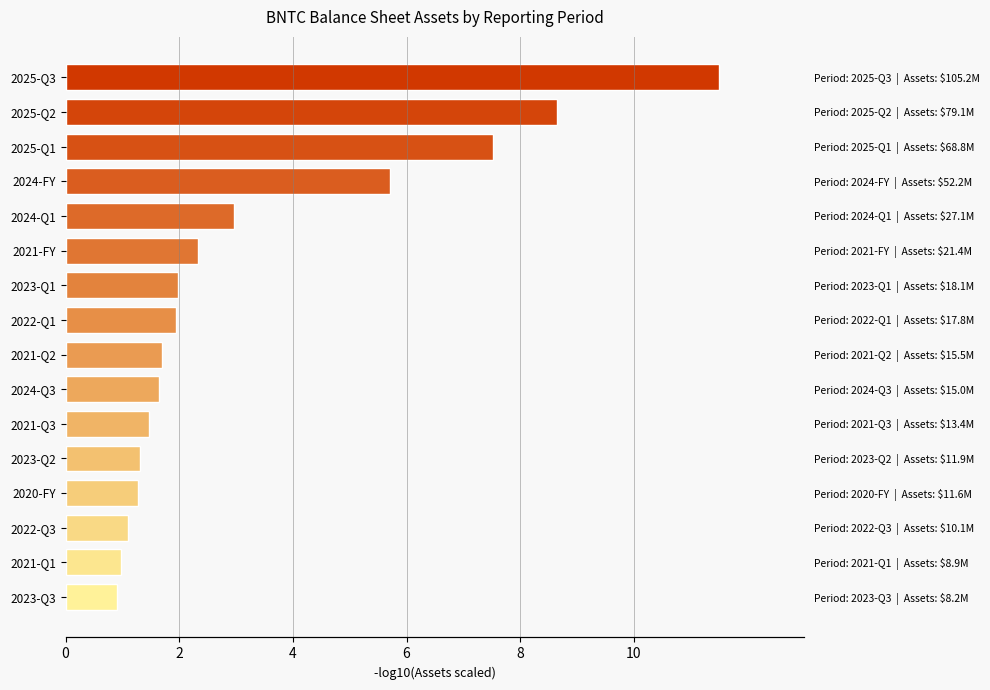

What is the difference between the second highest and second lowest values?

7.7